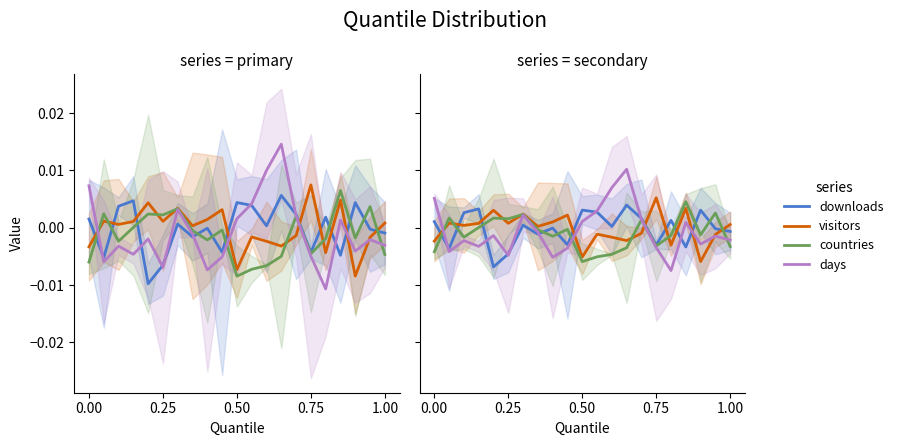

How many values in the countries series are below 0?

13